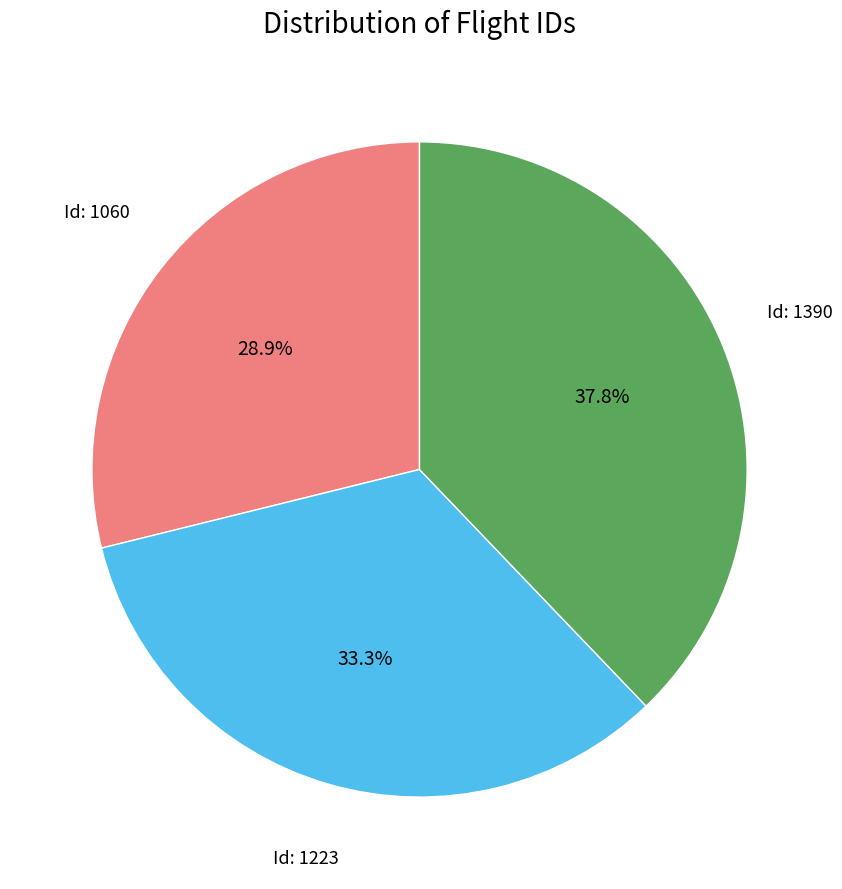

Is there any slice that represents more than half of the pie?

No